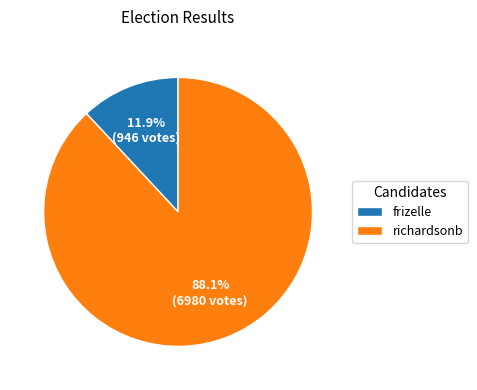

The frizelle slice represents 22% of the pie. True or false?

False